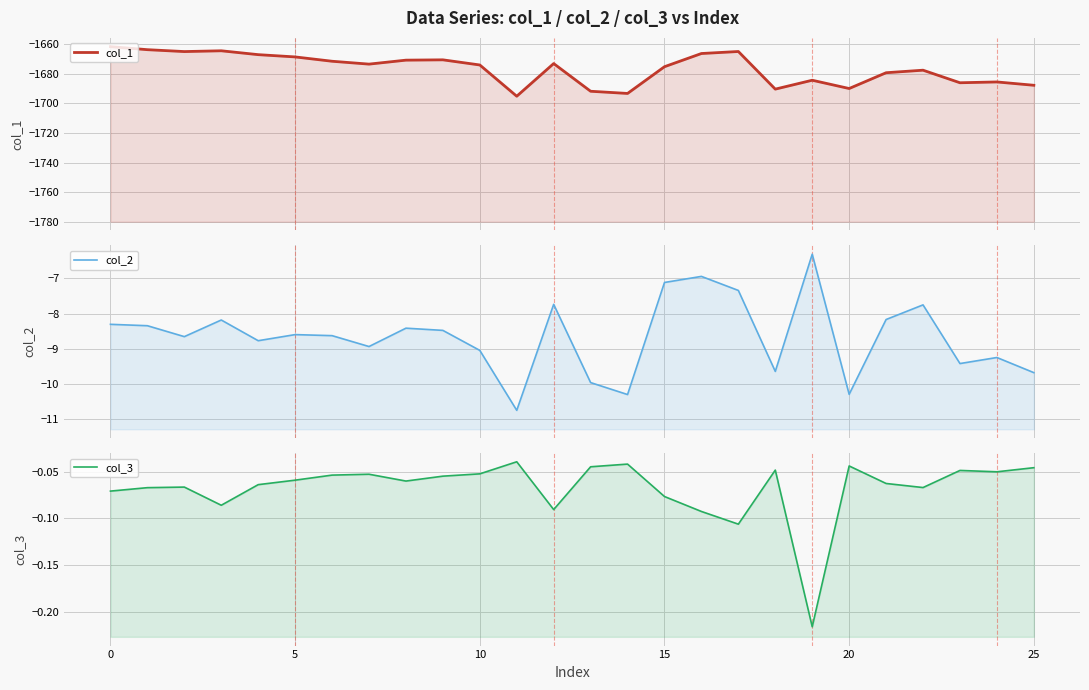

At how many categories does at least one series exceed -1626?

26